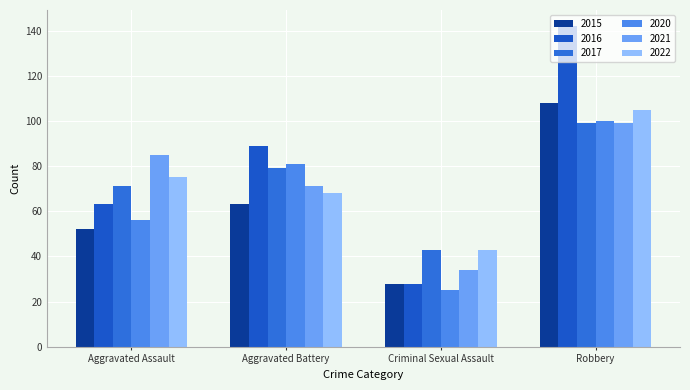

The 2020 series shows 29 at Aggravated Battery. True or false?

False